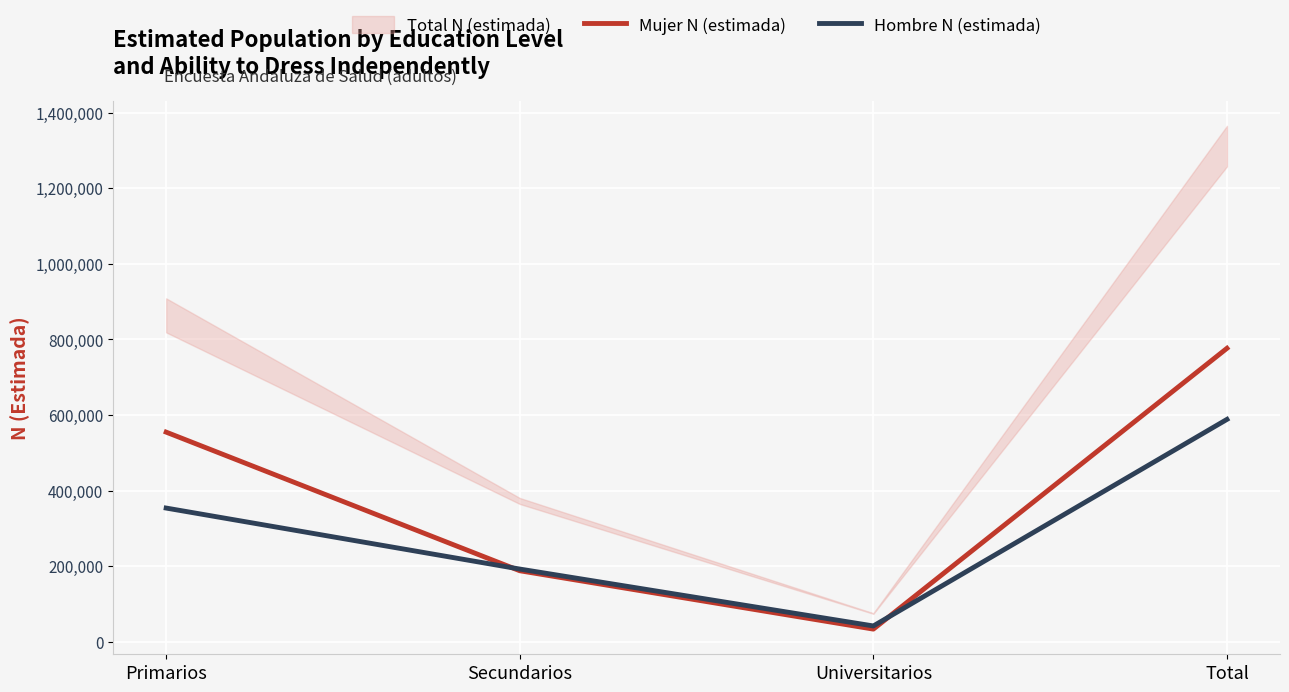

What is the label of the 2nd point from the left?

Secundarios